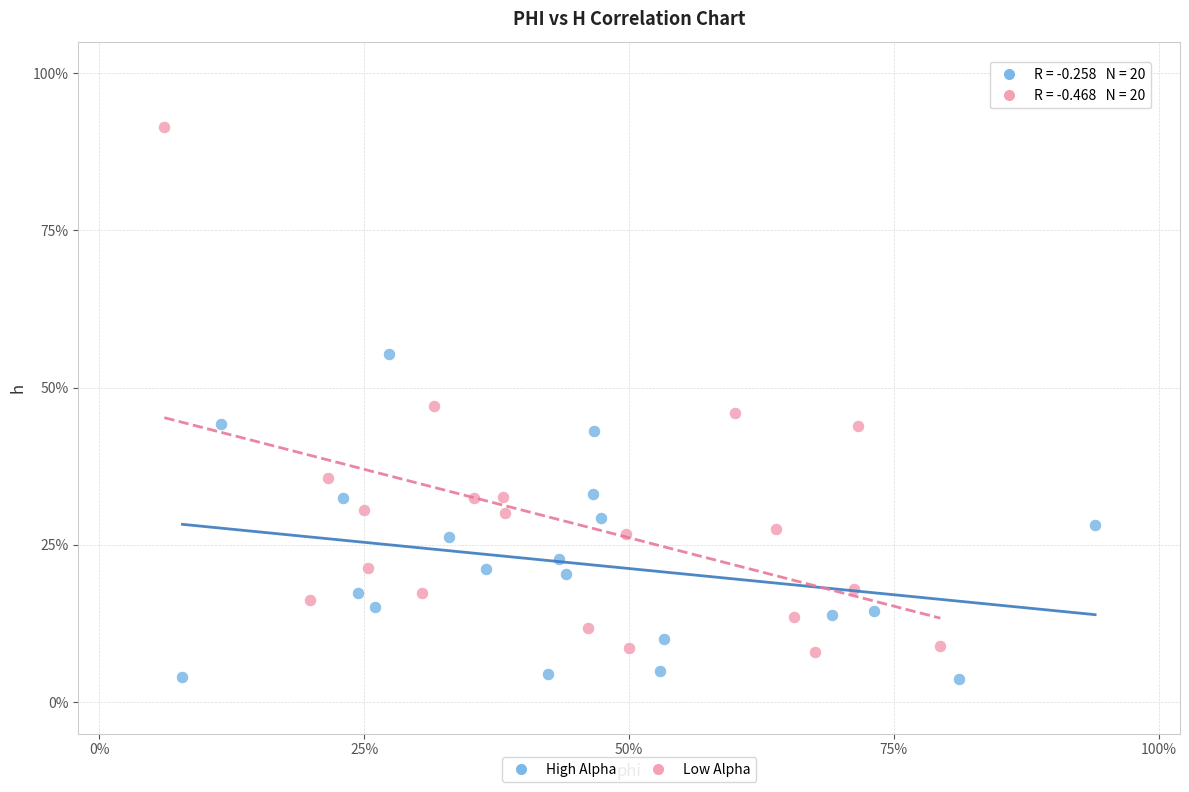

What are all the series names shown in the legend?

High Alpha, Low Alpha